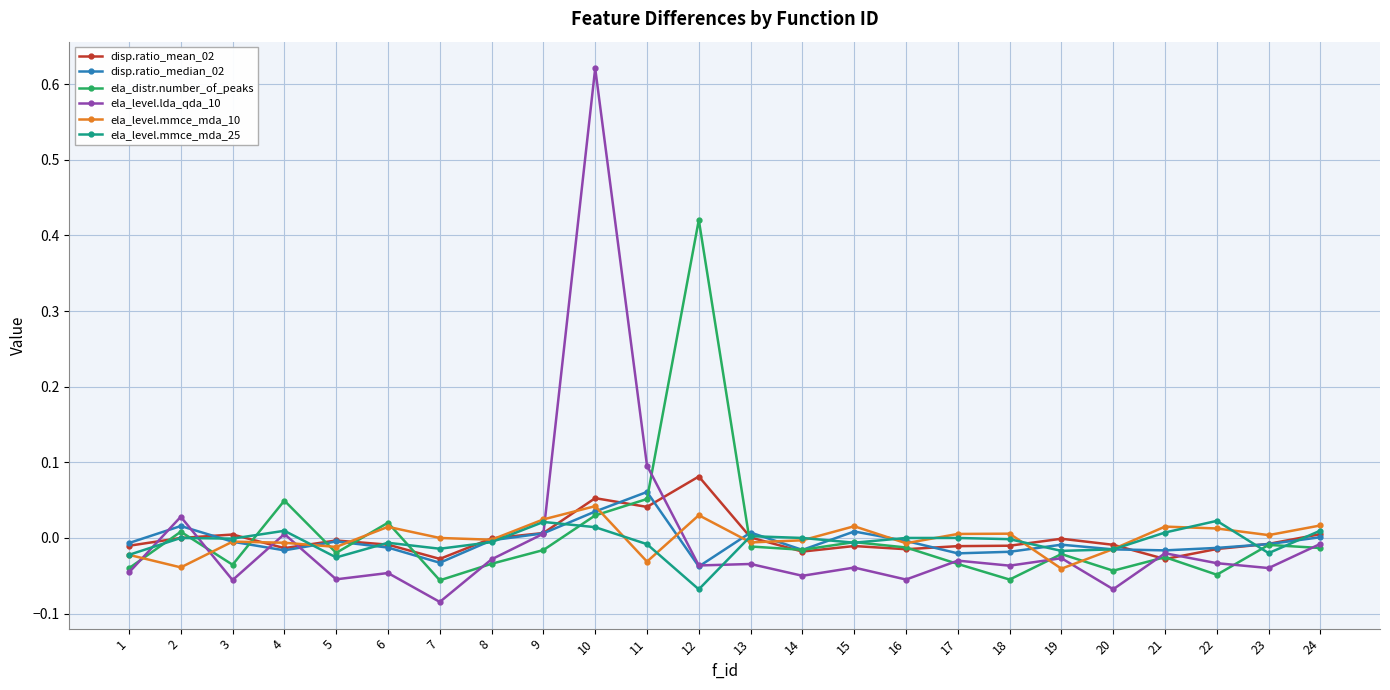

Which series has the widest spread of values?

ela_level.lda_qda_10